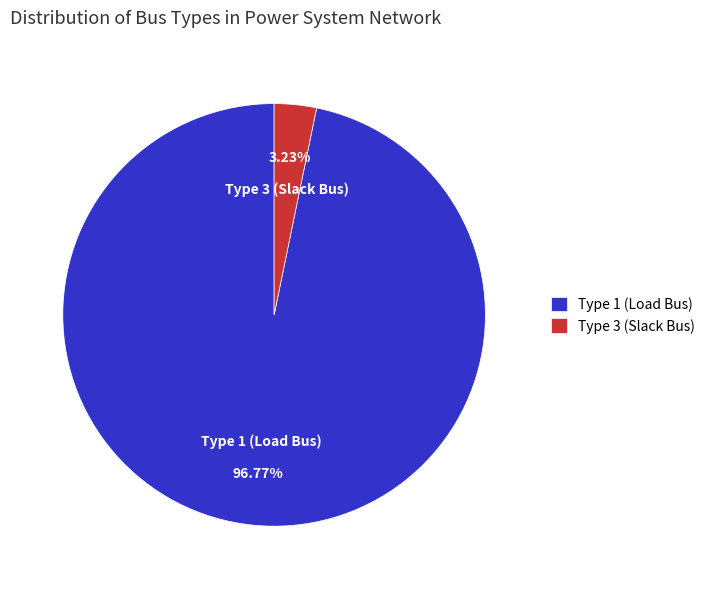

Does any single category account for the majority?

Yes